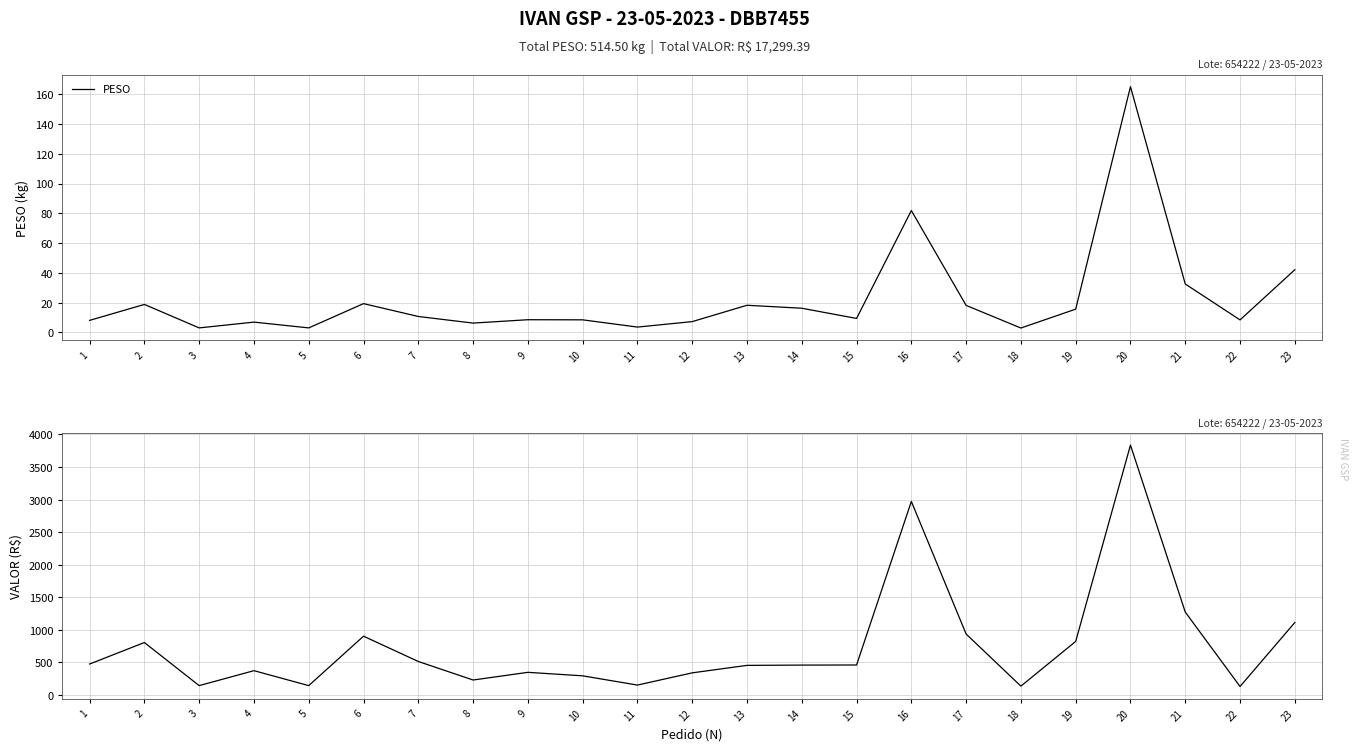

What is the lowest value of the VALOR series?

129.4